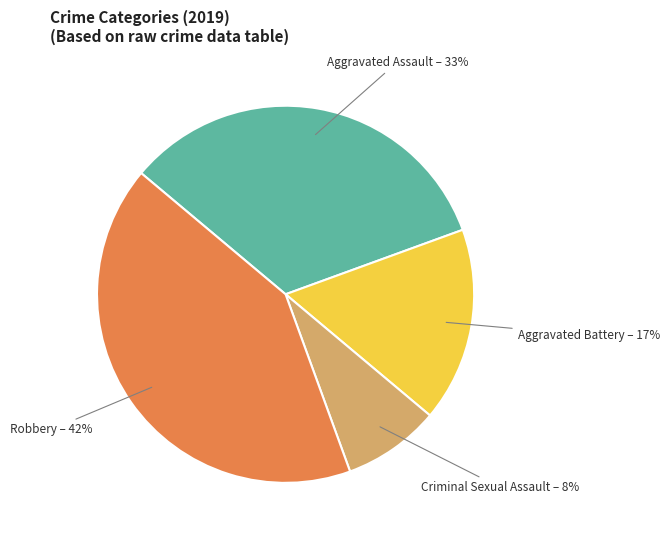

To the nearest percent, what is the average slice percentage?

25%